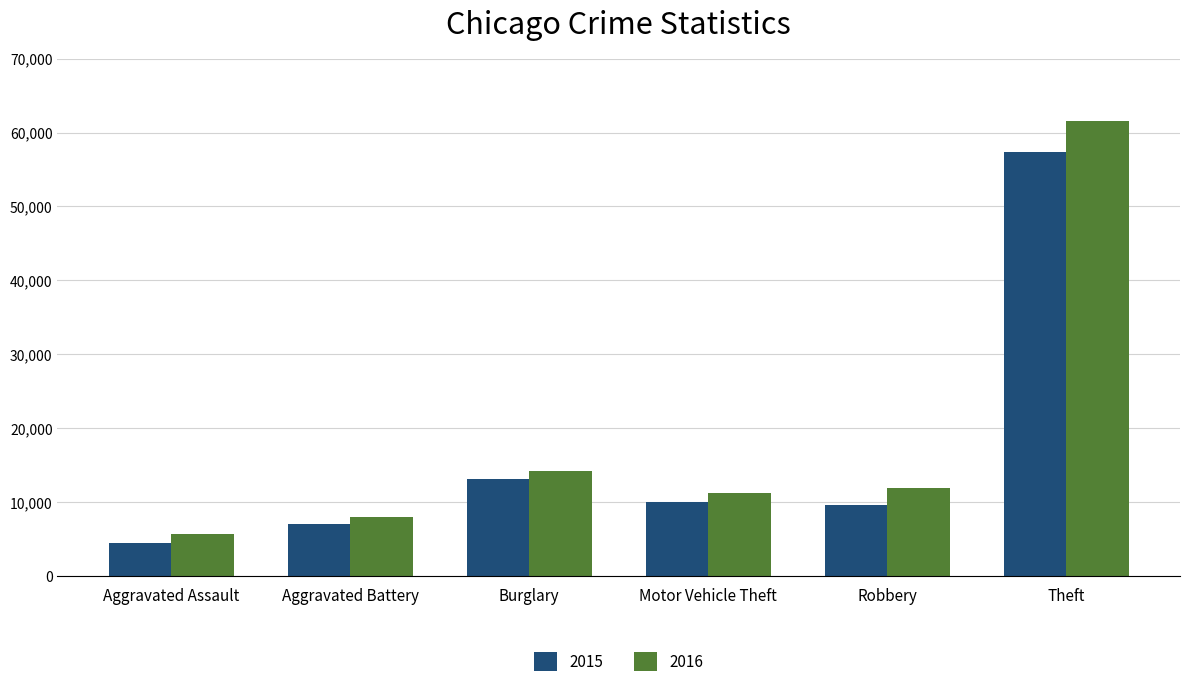

What is the label of the 1st bar from the left?

Aggravated Assault